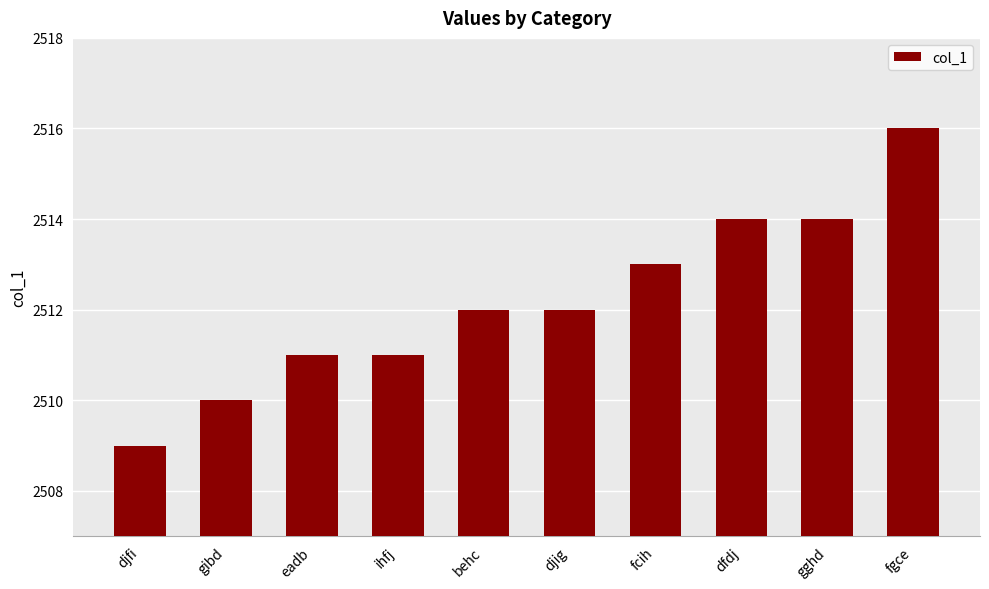

How many values are between 2511 and 2514?

7